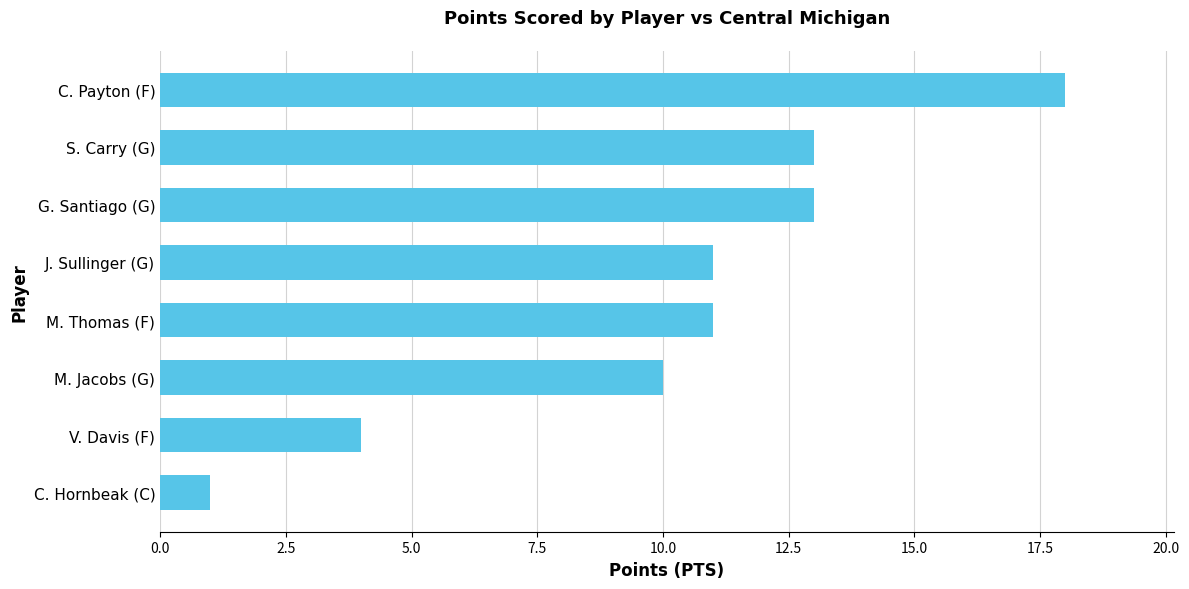

What is the average value?

10